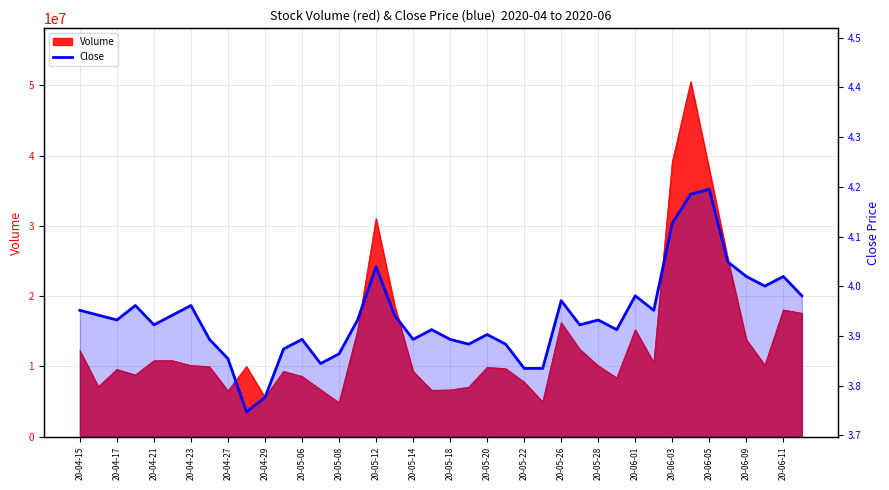

What is the change in value from 20-04-23 to 38?

+0.1